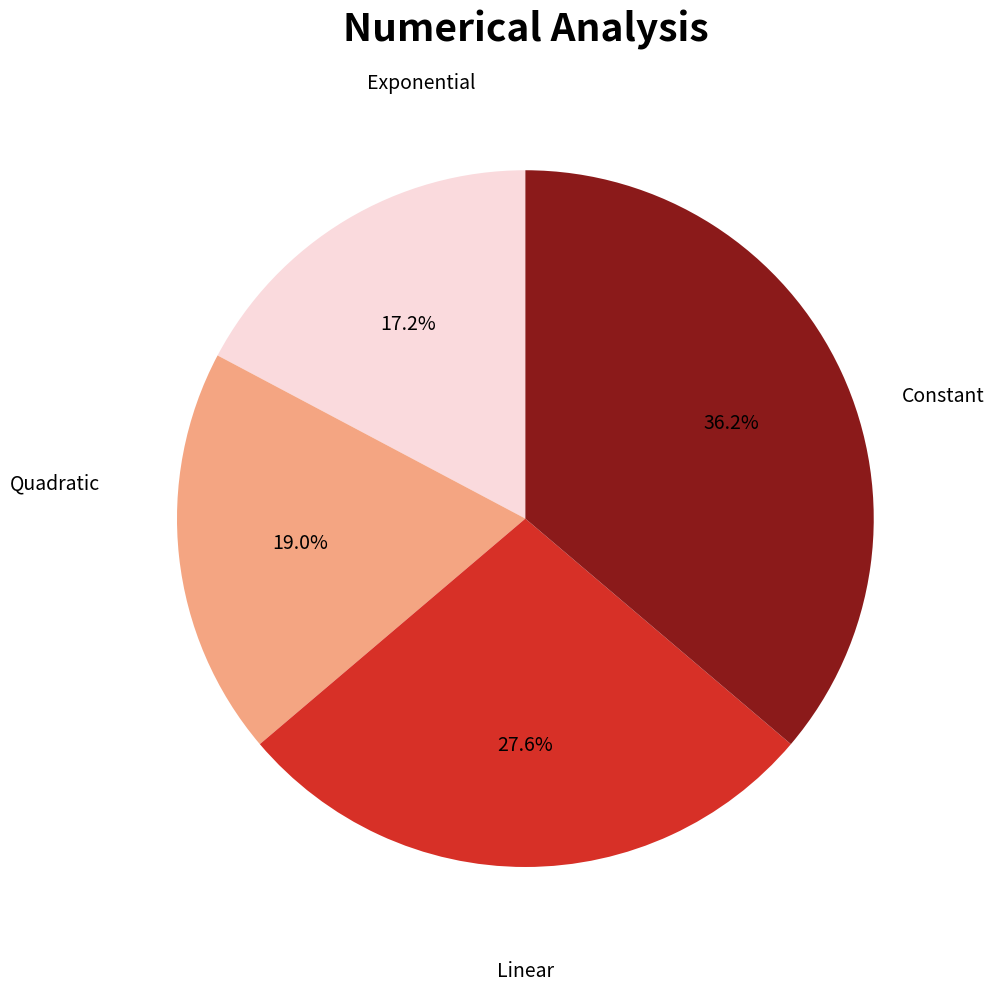

Does any single category account for the majority?

No